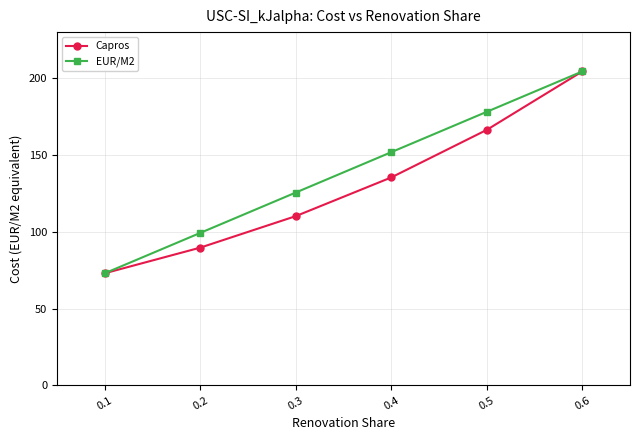

At how many categories does at least one series exceed 95?

5